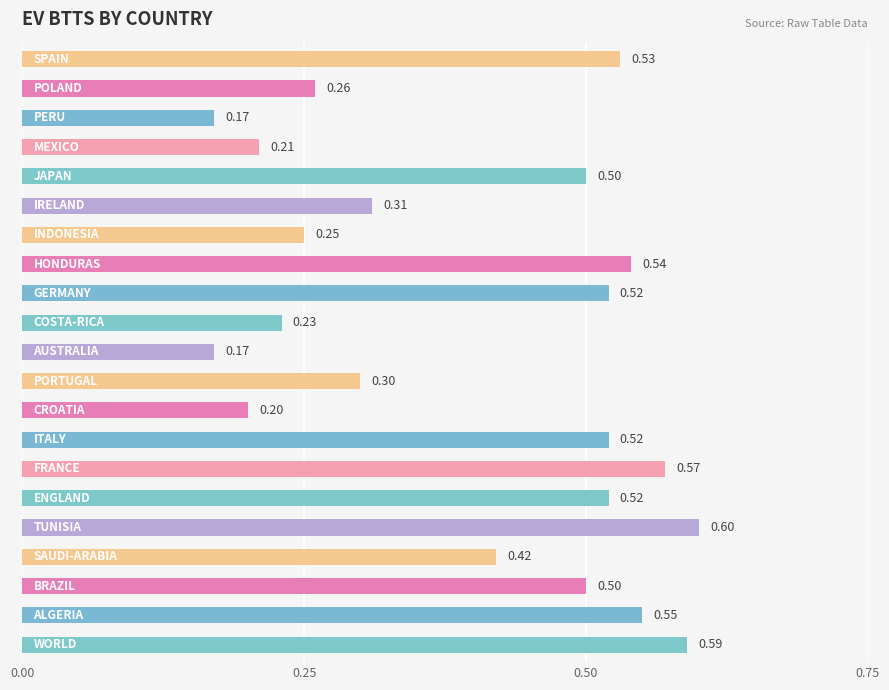

What is the sum of all values?

8.5